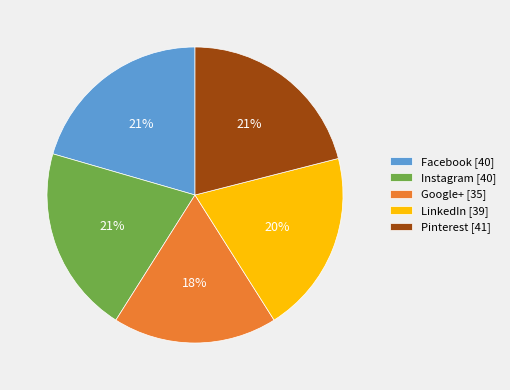

How many segments does this pie chart have?

5